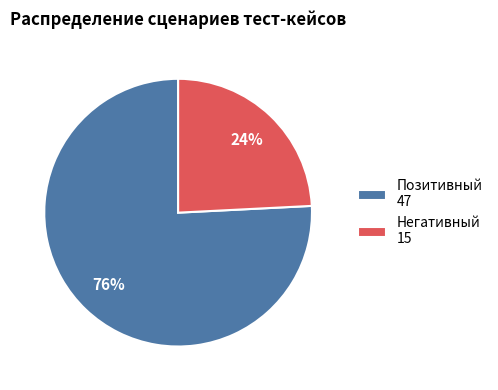

Rank the categories by value from highest to lowest.

Позитивный, Негативный